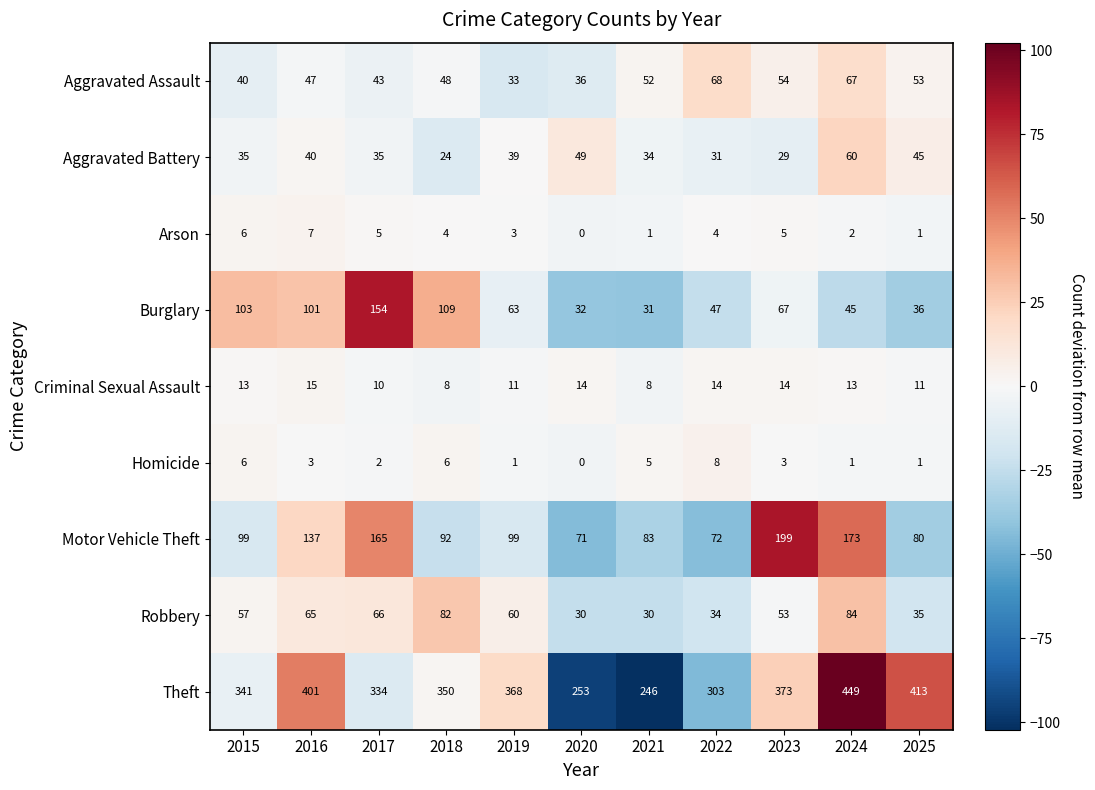

Which category has the lowest value across all series?

2020